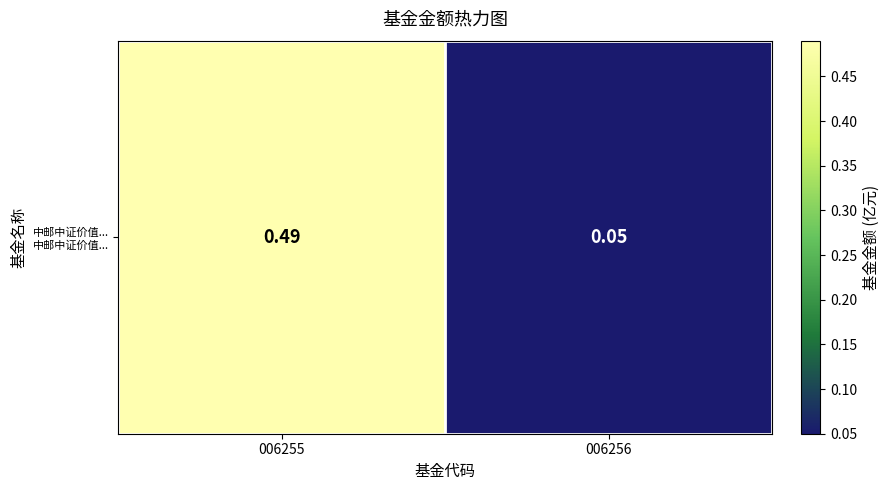

What is the smallest value displayed?

0.1